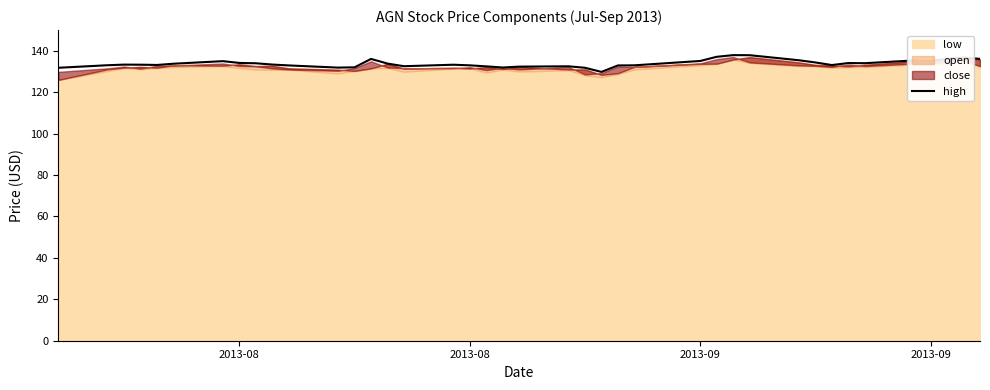

True or false: the data has more than 2 interior local peaks.

True